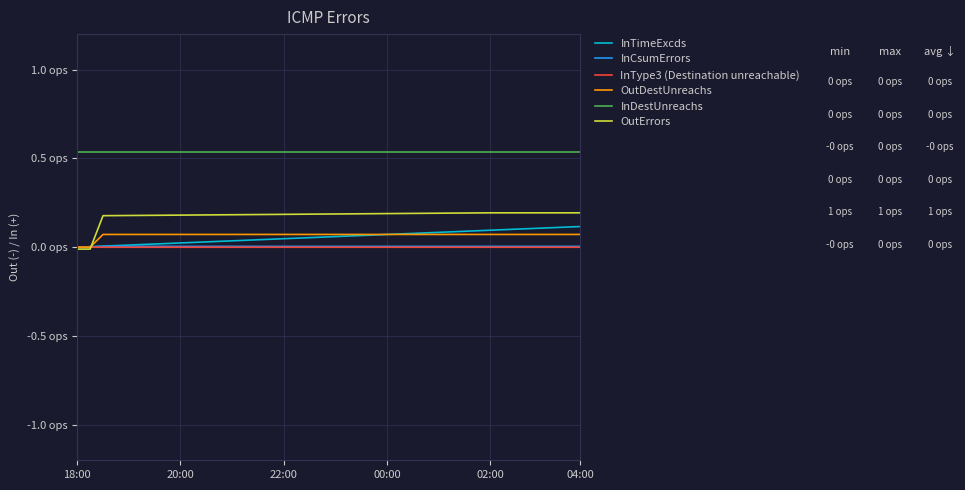

True or false: InType3 (Destination unreachable) and OutDestUnreachs intersect in this chart.

False